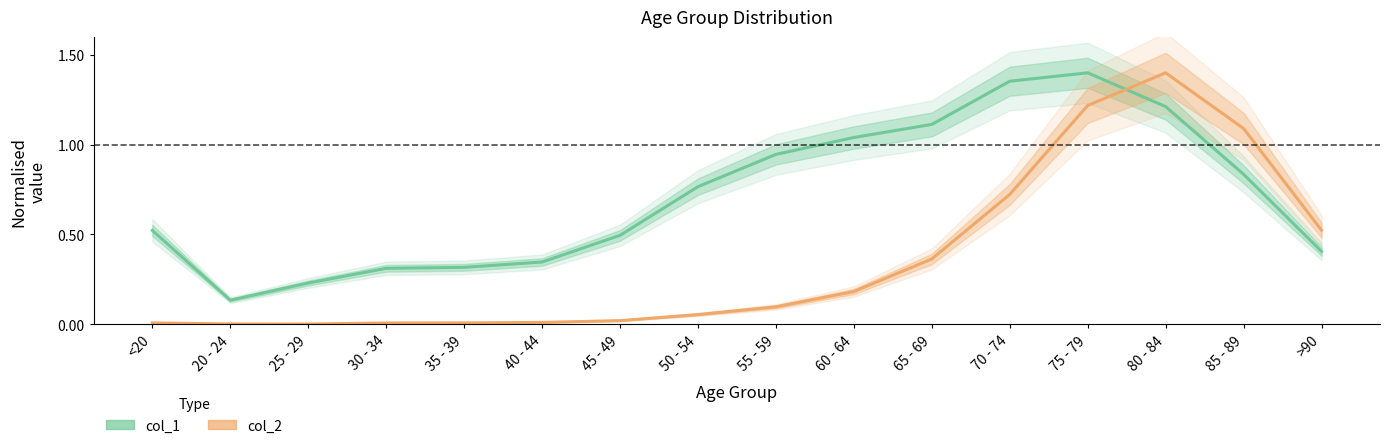

Rank the series by their average value, from lowest to highest.

col_2, col_1